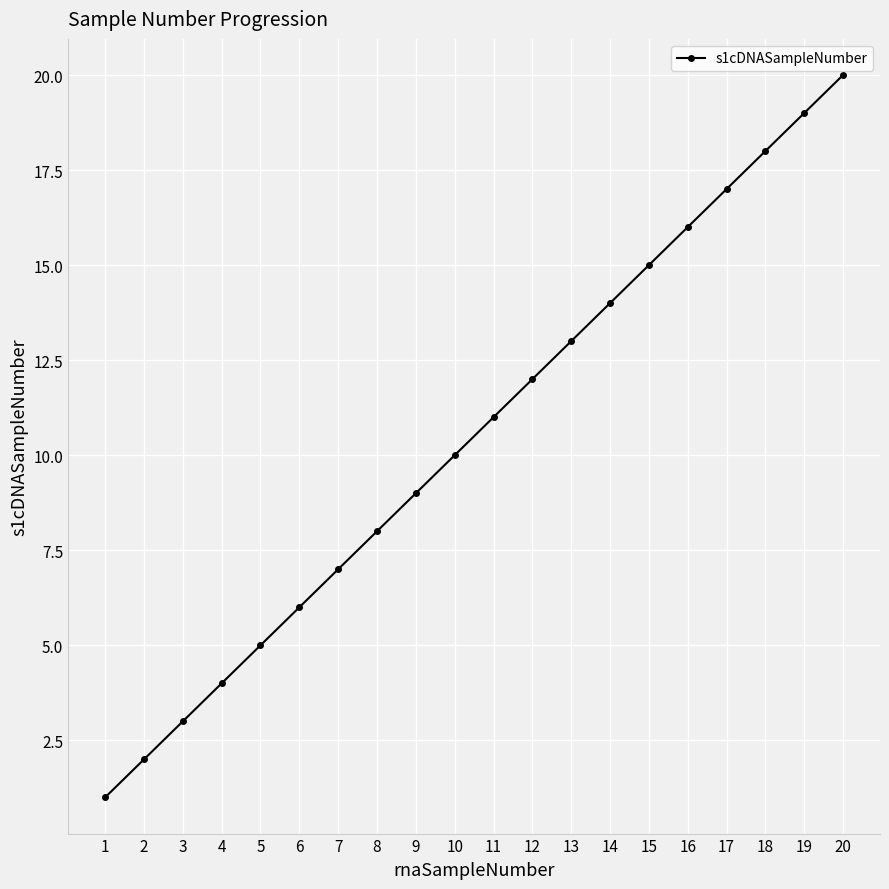

The chart shows a value of 7 at 10. True or false?

False